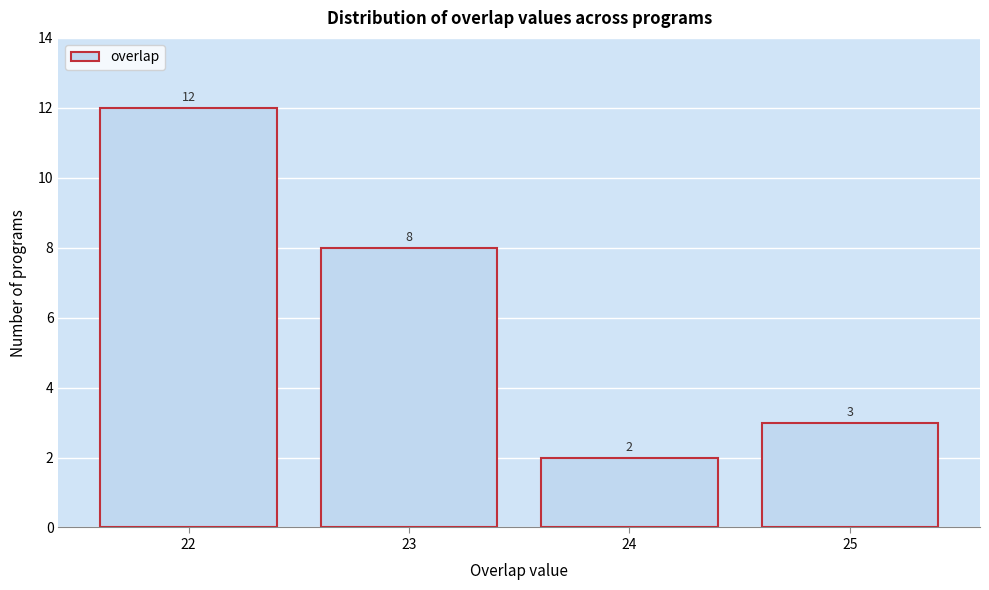

Reading left to right, transcribe all the data shown in this chart.

12	8	2	3